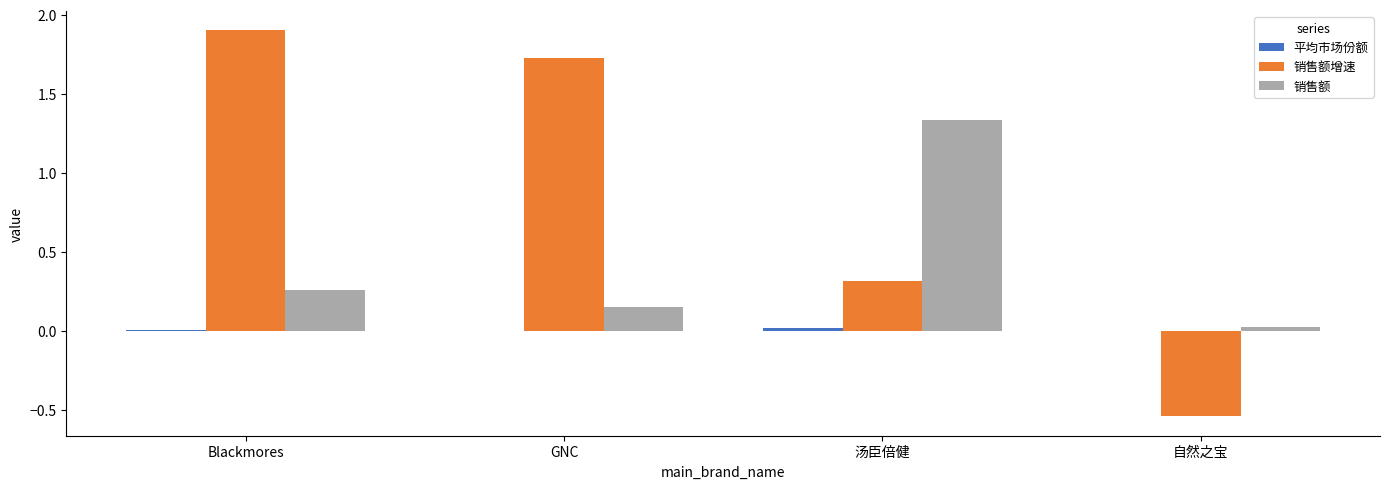

Which series has the largest total across all categories?

销售额增速